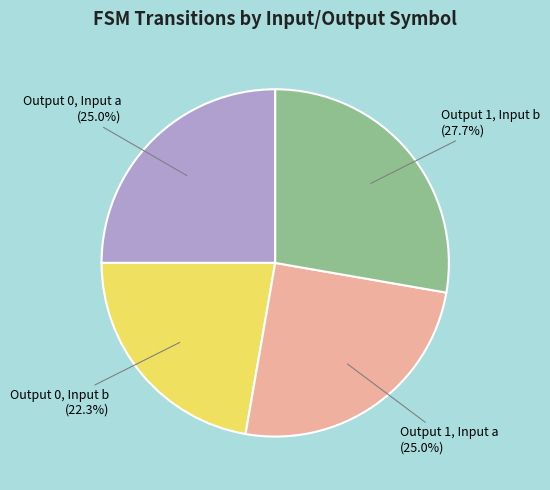

Approximately how many times larger is the value at Output 0, Input b (22.3%) compared to Output 1, Input a (25.0%)?

0.9